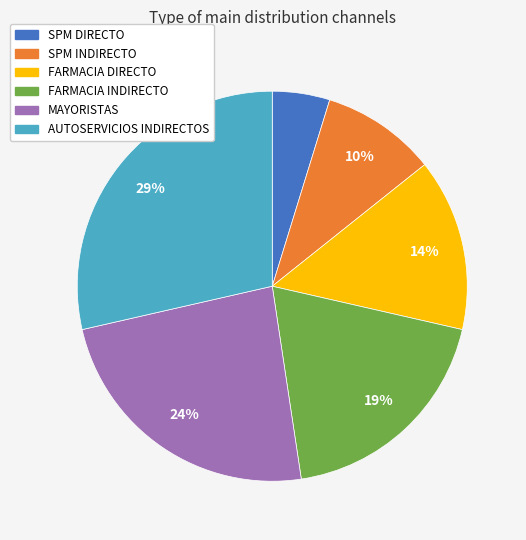

The MAYORISTAS slice represents 12% of the pie. True or false?

False